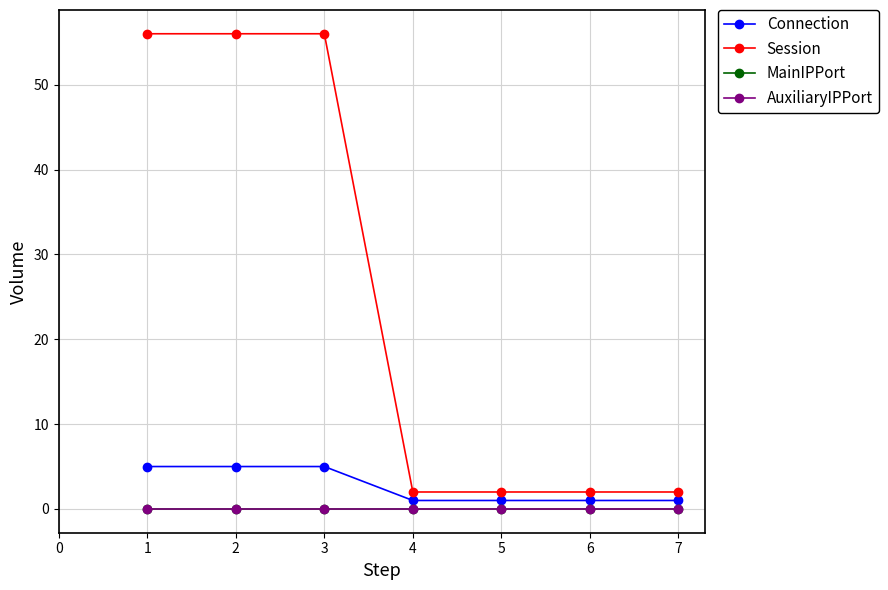

True or false: AuxiliaryIPPort has a value of 0 at 5.

True